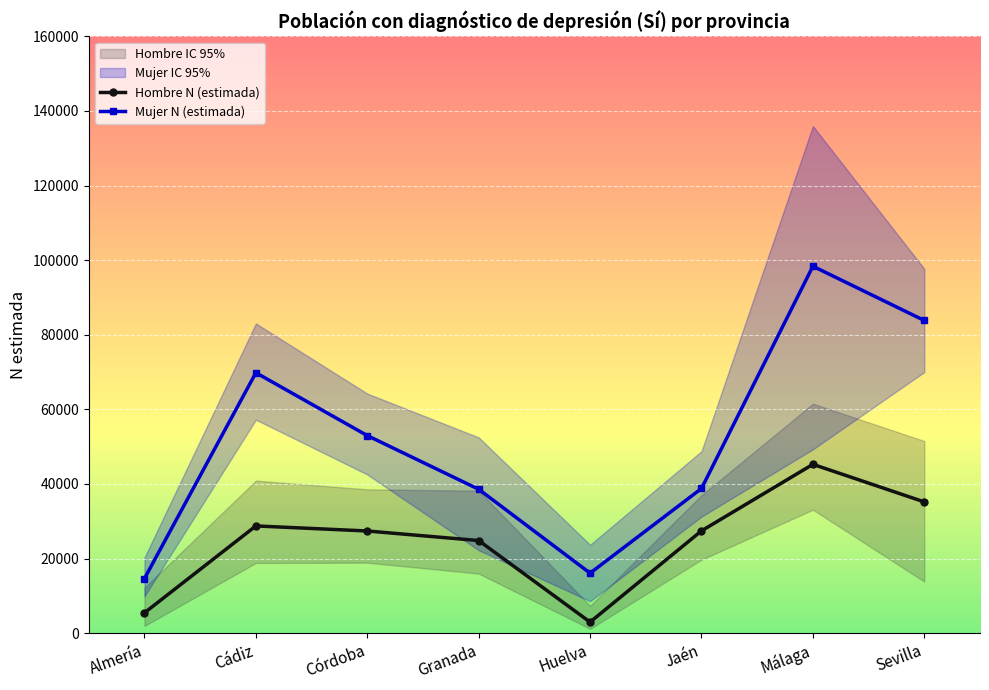

True or false: Hombre N (lím inf IC) and Hombre N (lím sup IC) cross at least once.

False